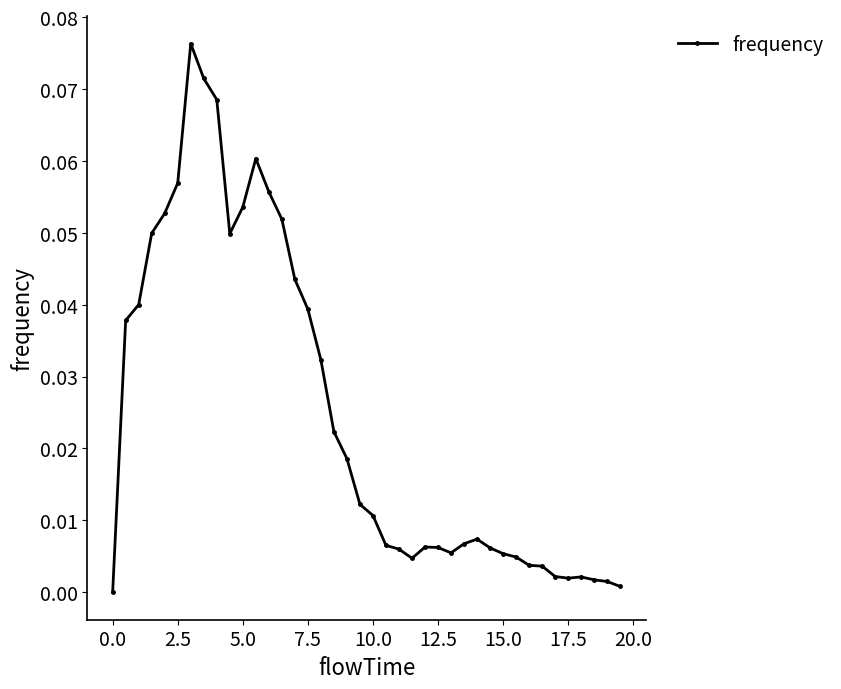

True or false: the data has more than 0 interior local peaks.

True